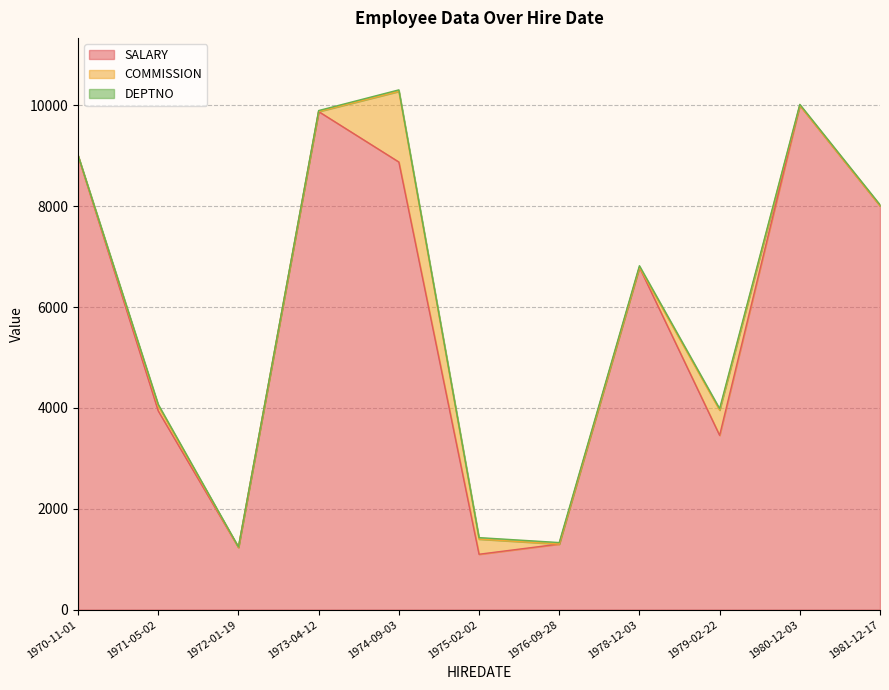

What is the spread (max minus min) of values at 1980-12-03?

9999